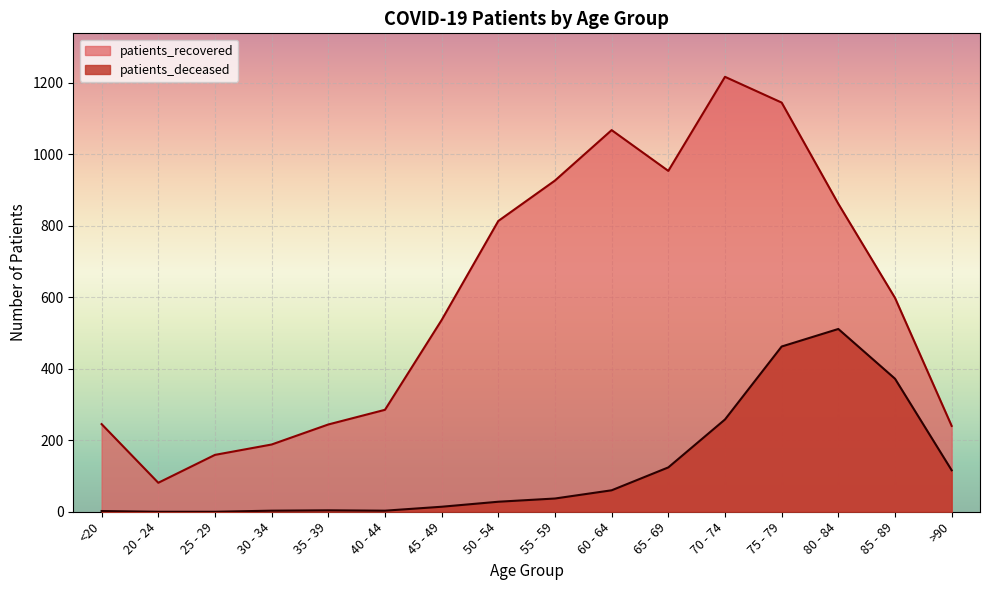

What value does the patients_recovered series have at 20 - 24?

81